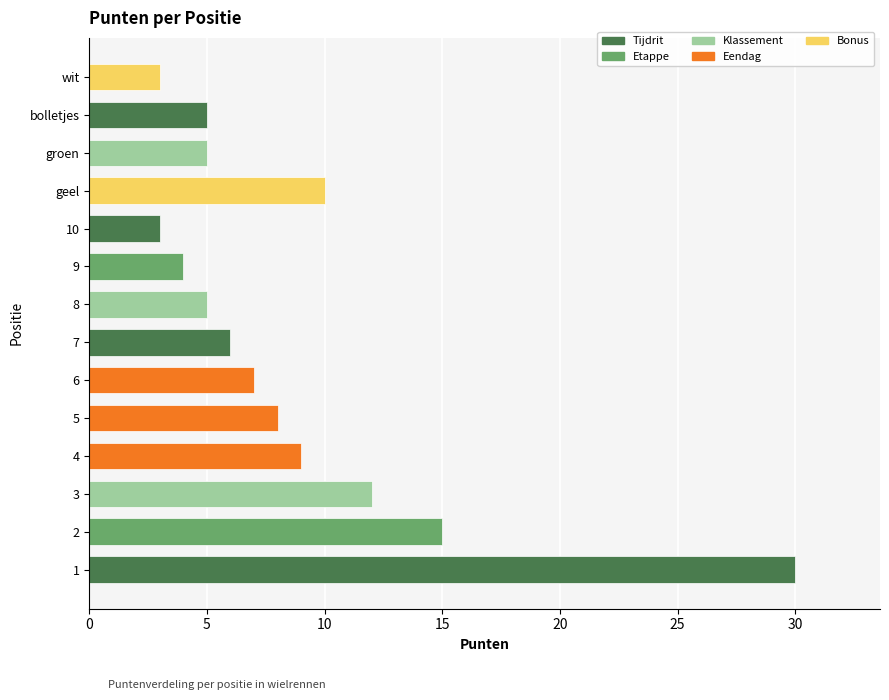

What is the change in value from 5 to groen?

-3